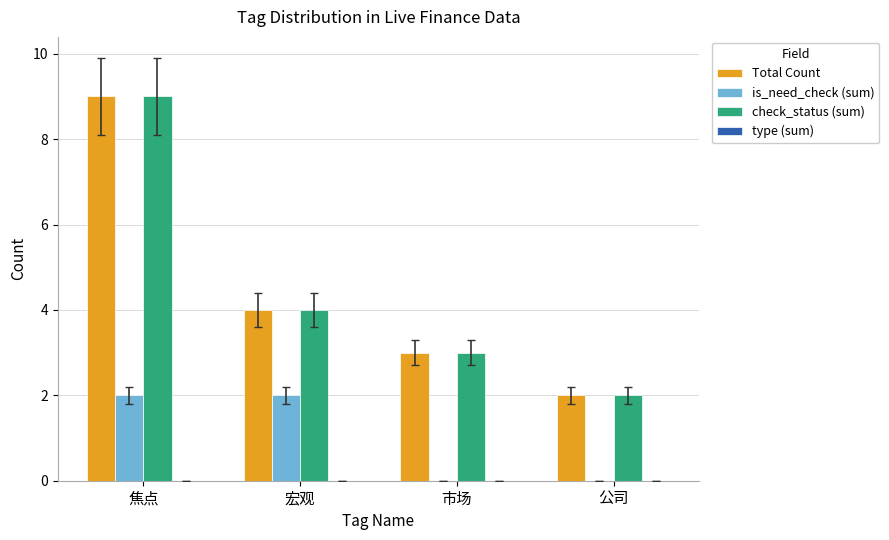

What is the total value across all series at 宏观?

10